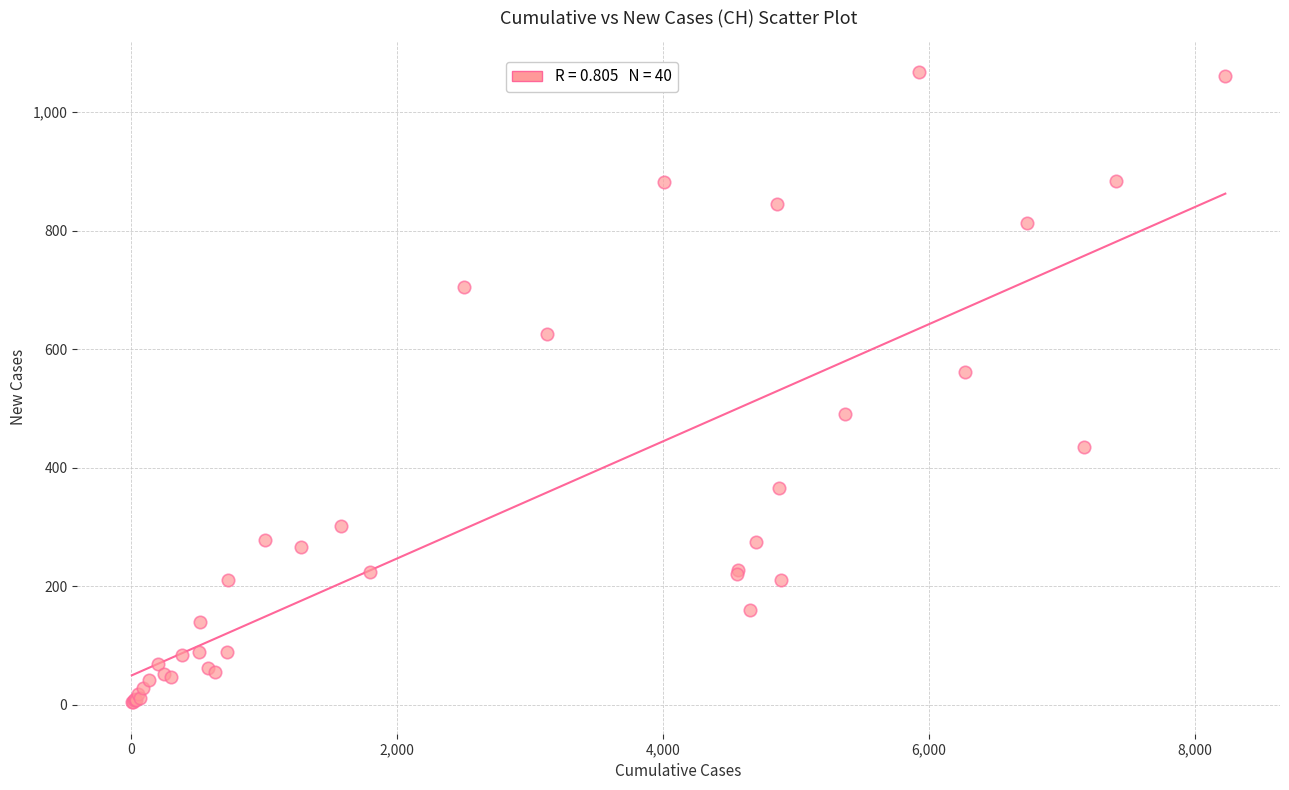

What Y value in the scatter plot is closest to 535?

562